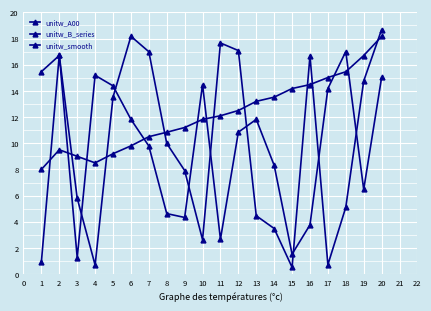

List the labels in order of unitw_B_series value, smallest first.

14, 3, 16, 9, 13, 12, 17, 2, 8, 7, 4, 18, 0, 15, 1, 6, 11, 10, 5, 19